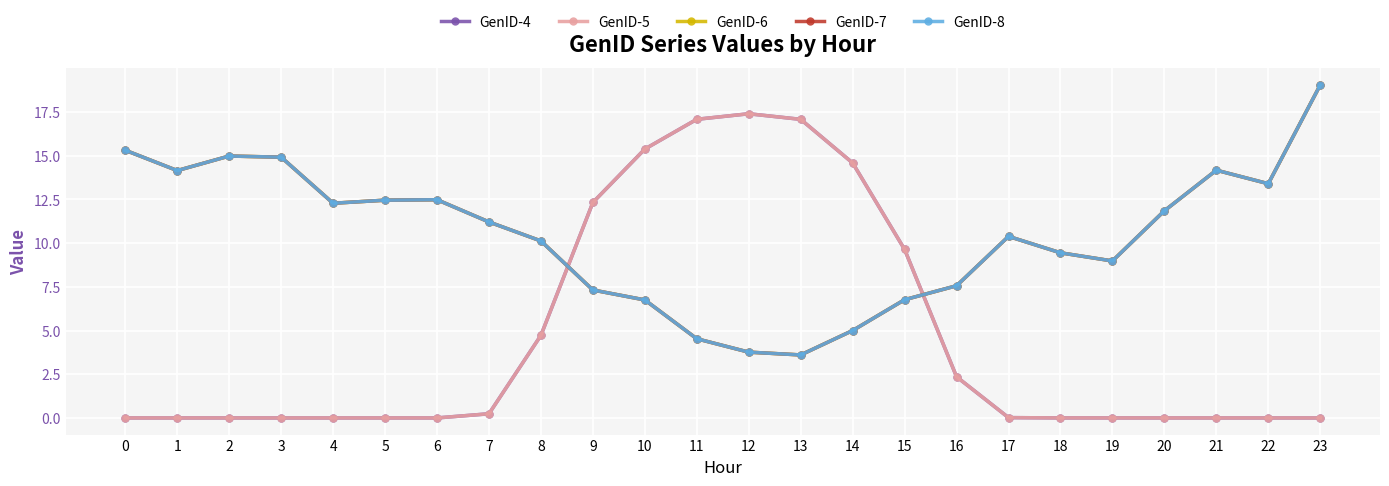

Is this an area chart (filled region under the line)?

No